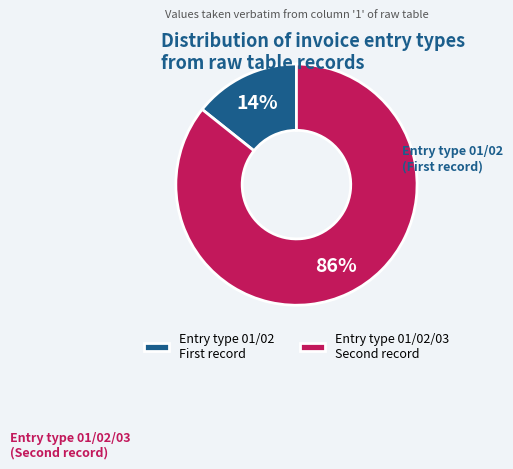

Which category has the biggest portion of the pie?

Entry type 01/02/03 Second record